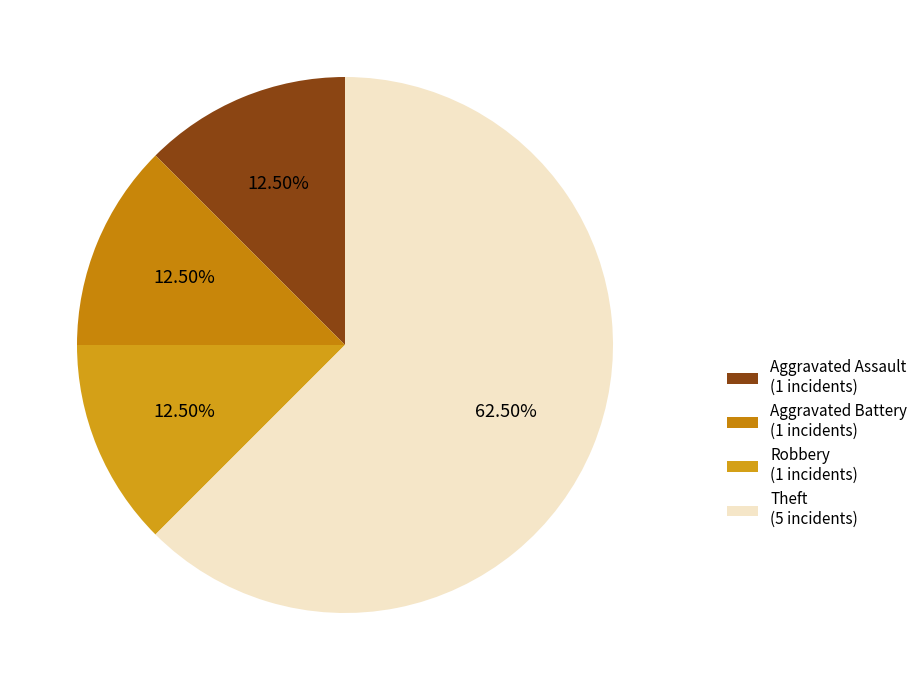

What percentage is the Aggravated Assault slice, to the nearest percent?

12%